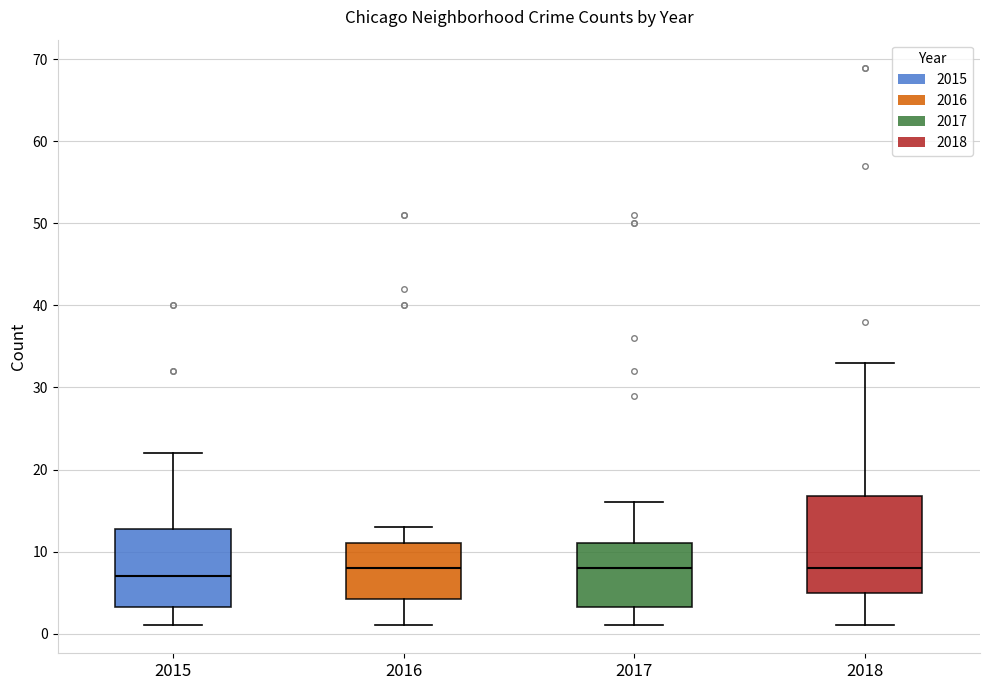

Reading left to right, read every box against the y-axis: the position of its median line, the range the box covers, and the ends of its whiskers. The values are not printed on the chart, so give them approximately, as read against the axis.

2015: median 7, box 3 to 13, whiskers 1 to 22
2016: median 8, box 4 to 11, whiskers 1 to 13
2017: median 8, box 3 to 11, whiskers 1 to 16
2018: median 8, box 5 to 17, whiskers 1 to 33